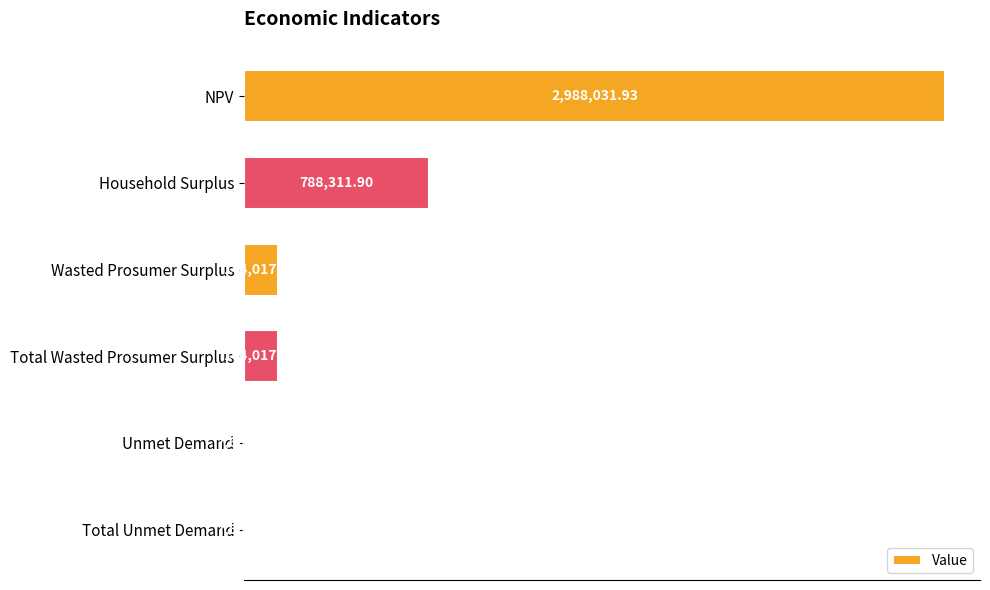

What is the difference between the maximum and second lowest values?

2980370.3